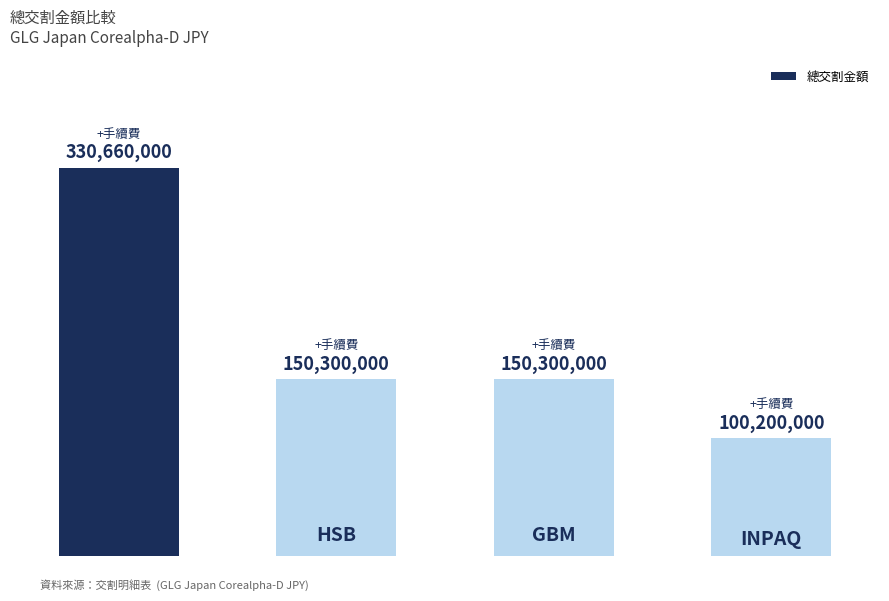

How many bars are there in total?

4